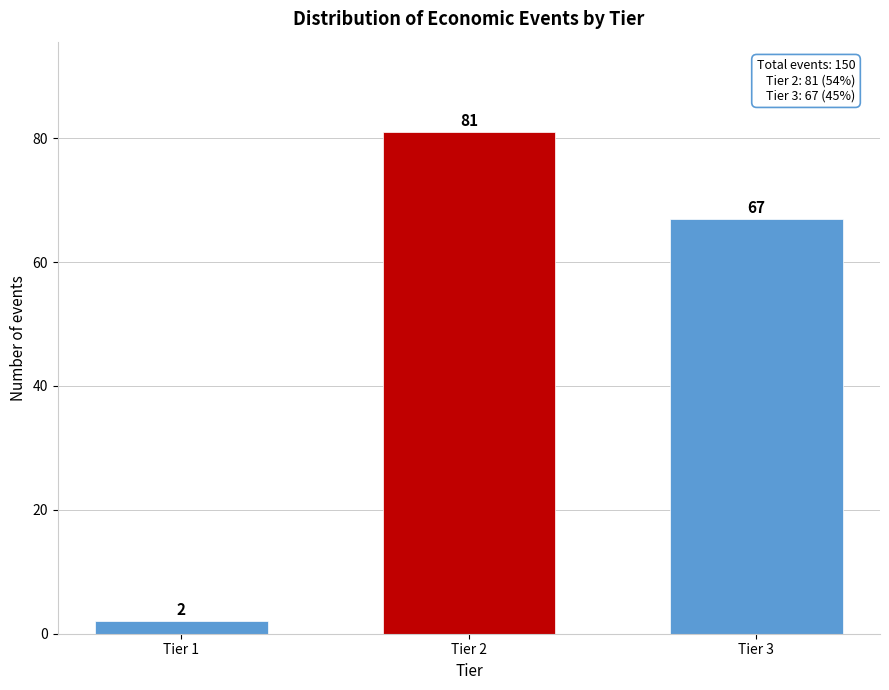

Reading left to right, what are all the values shown in this chart?

2	81	67